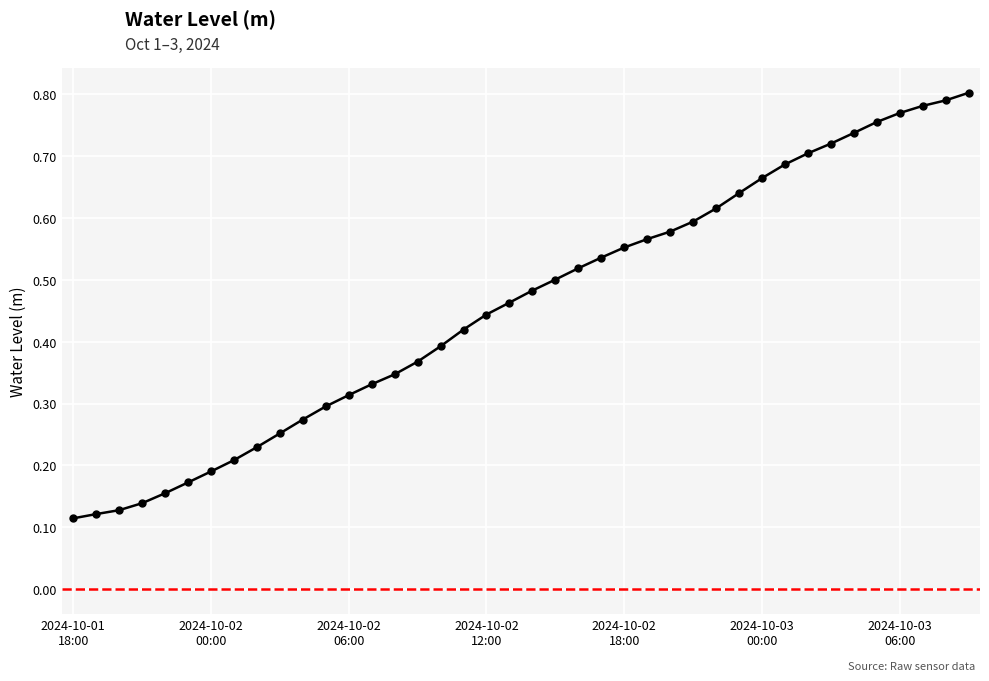

Does the chart have visible grid lines?

Yes